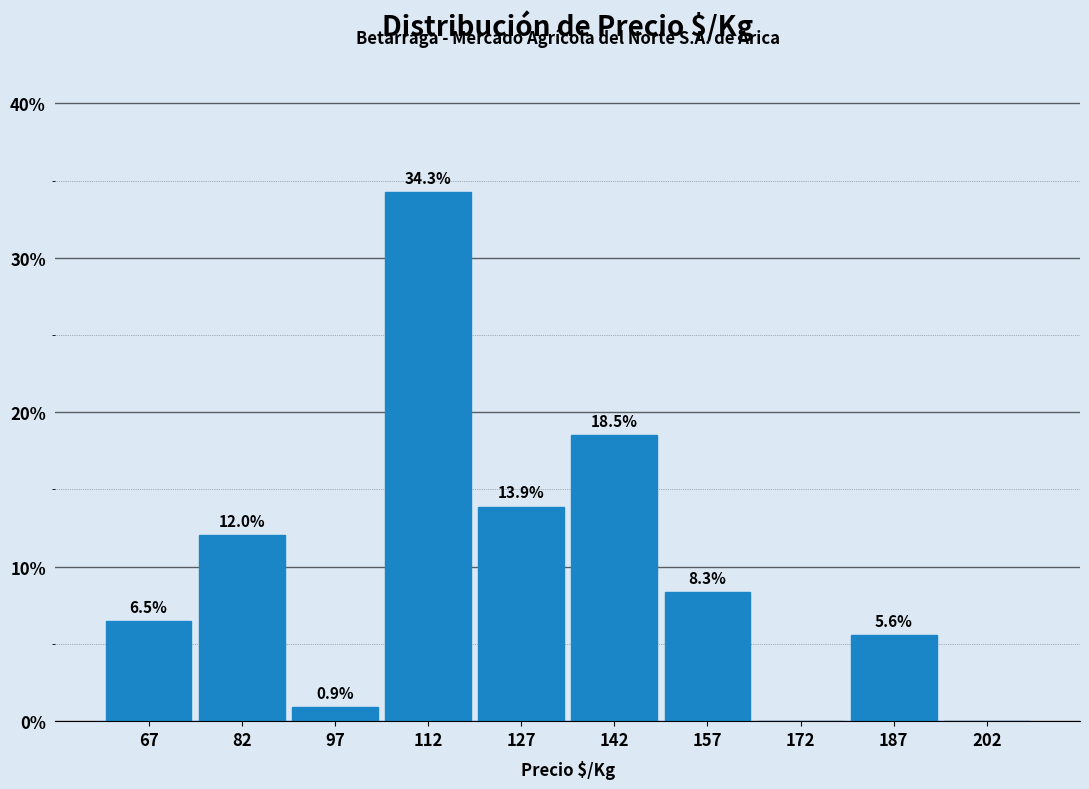

Over which range of the x-axis is the bar tallest?

105 to 120